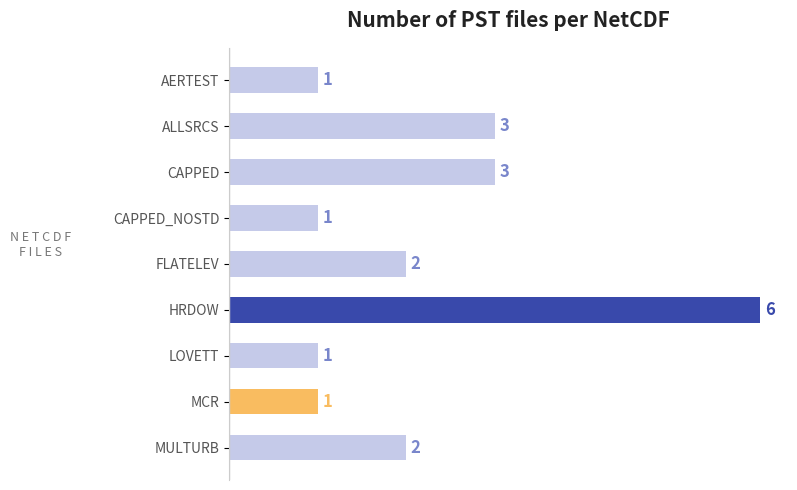

Reading top to bottom, extract all data points from this chart.

AERTEST=1	ALLSRCS=3	CAPPED=3	CAPPED_NOSTD=1	FLATELEV=2	HRDOW=6	LOVETT=1	MCR=1	MULTURB=2